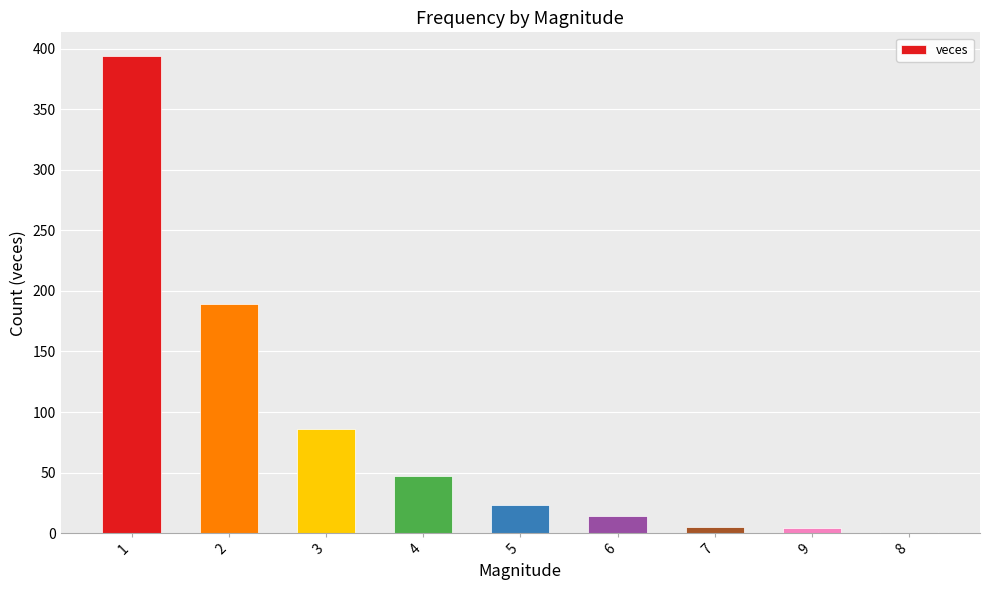

What is the average value?

85